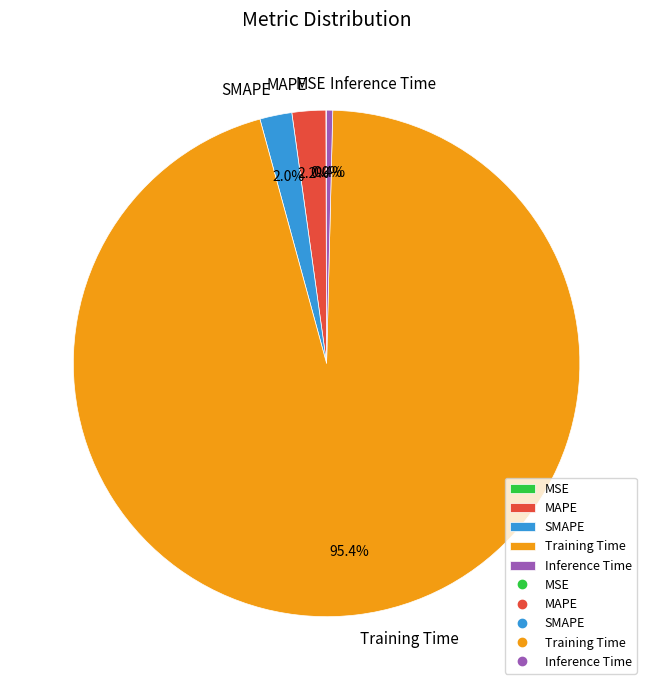

Is there any slice that represents more than half of the pie?

Yes